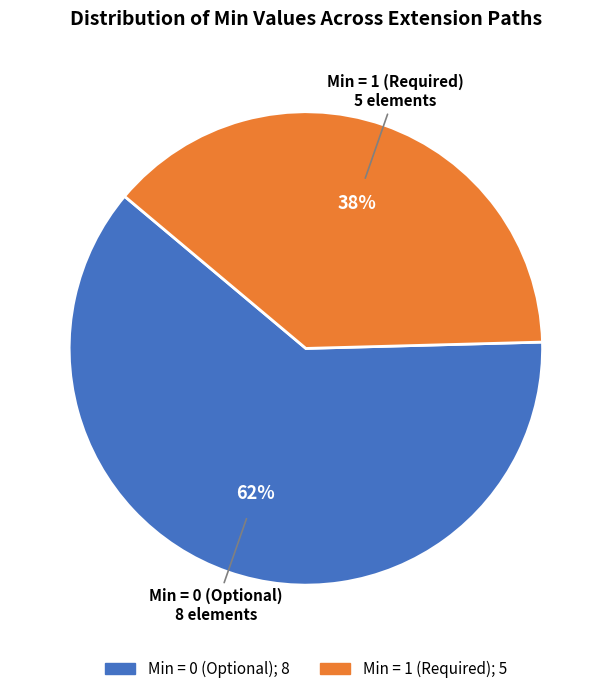

Does any single category account for the majority?

Yes